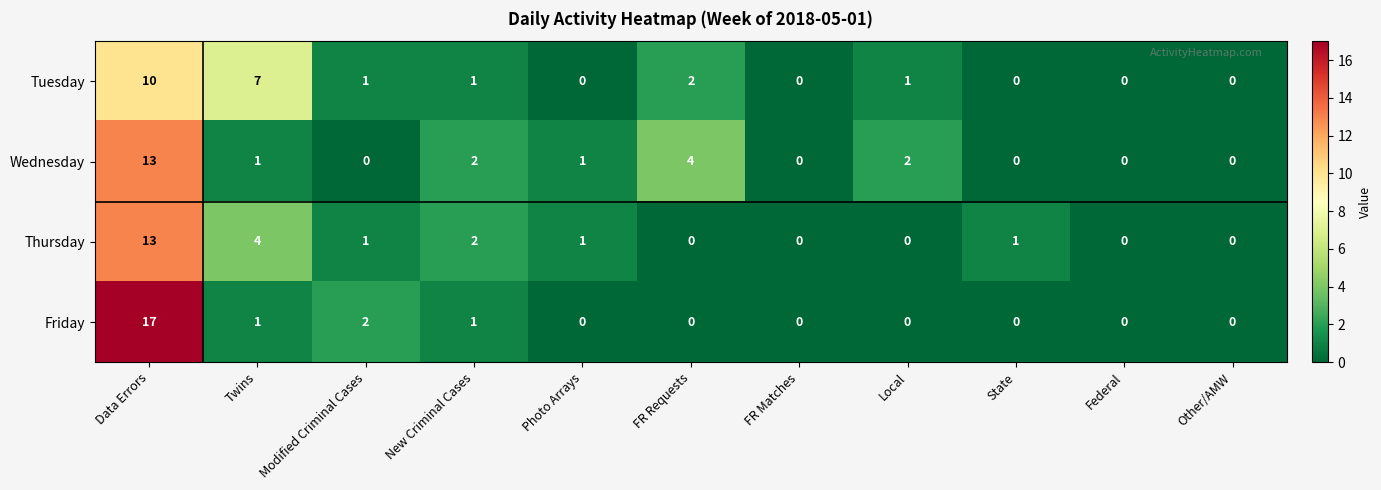

The Tuesday series shows 0 at State. True or false?

True